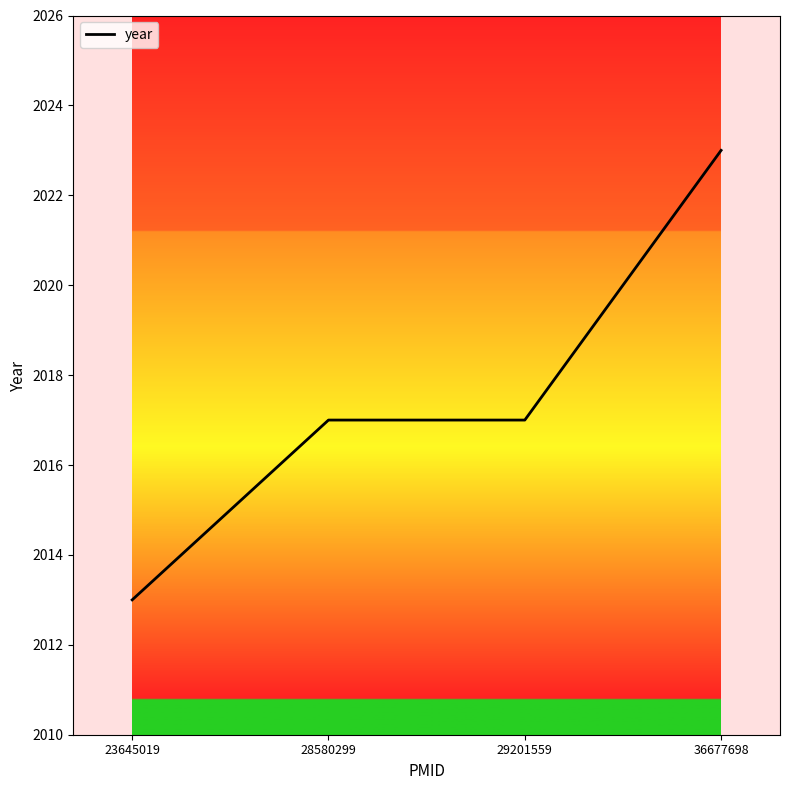

What is the difference between the maximum and minimum values?

10